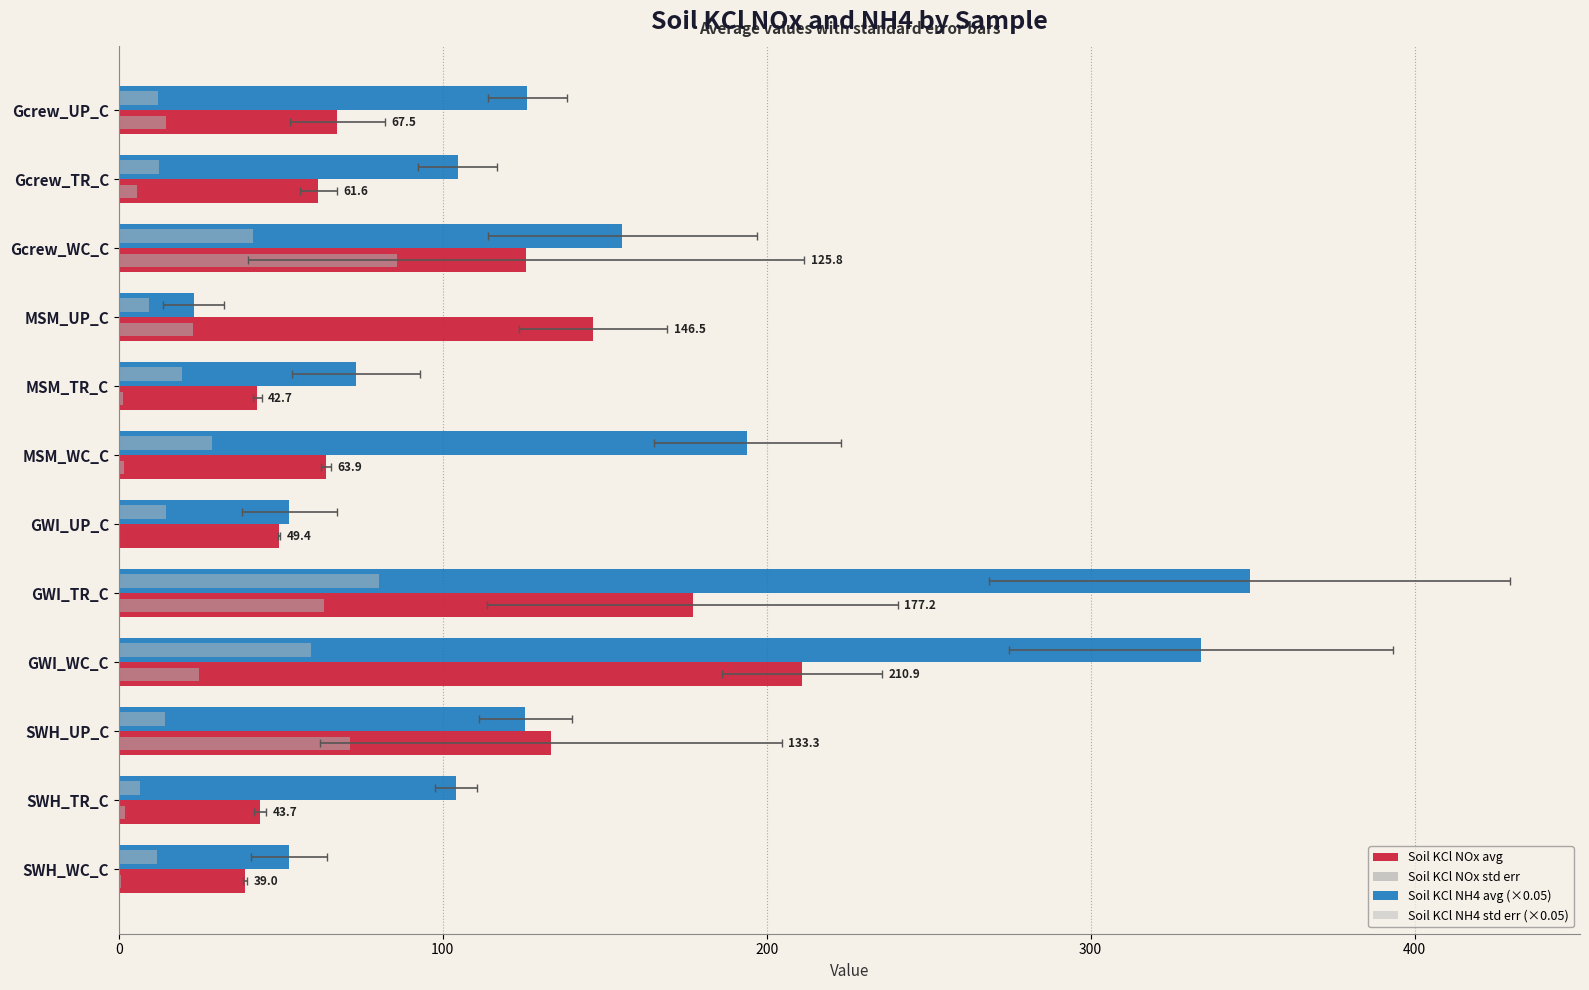

The value of Soil KCl NH4 std err (×0.05) at Gcrew_UP_C is 12.2. True or false?

True